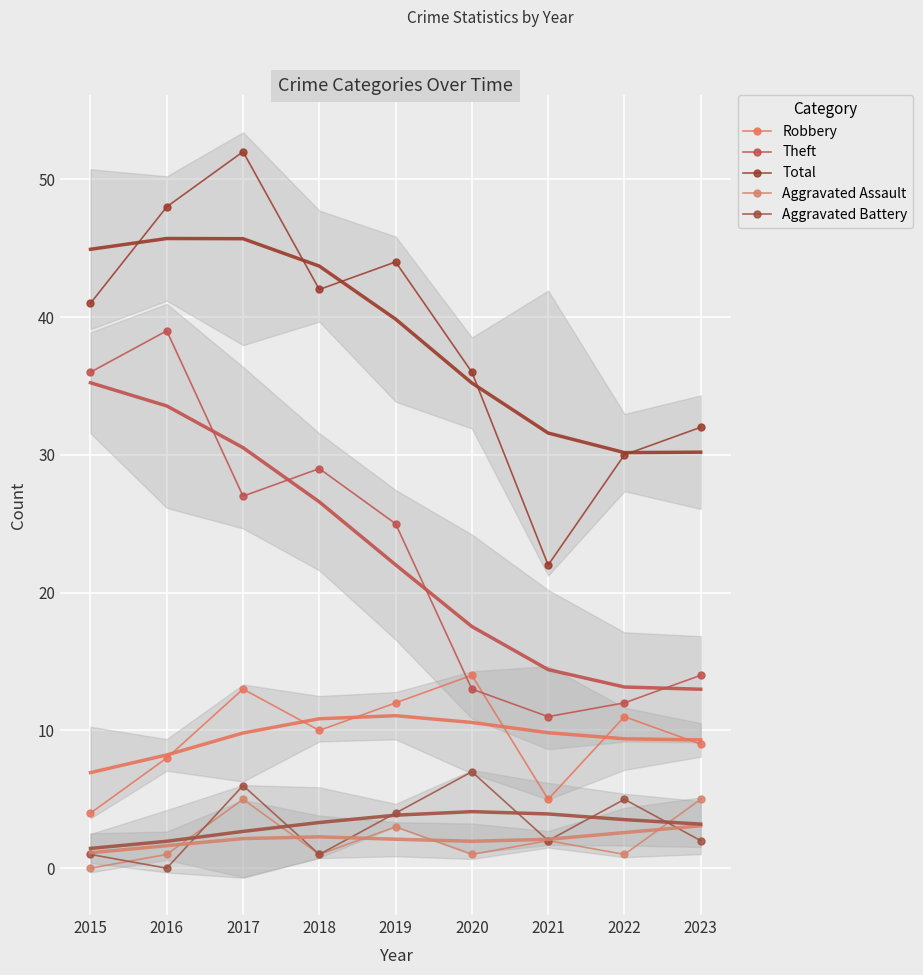

What is the spread (max minus min) of values at 2021?

20